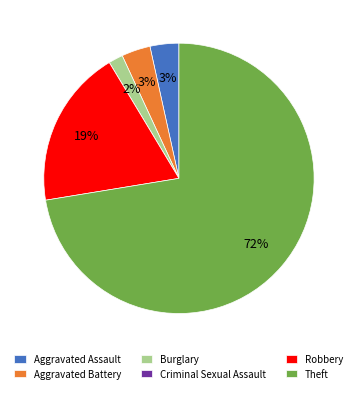

Is the sum of Aggravated Assault and Burglary greater than half?

No